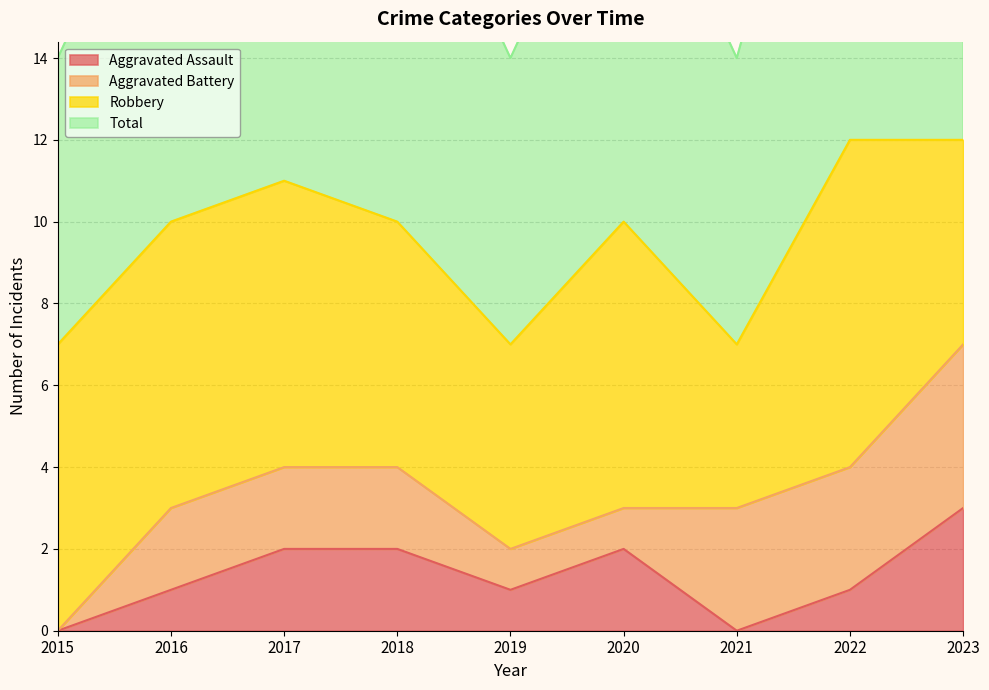

In Aggravated Assault, how many points are higher than both neighbors (excluding endpoints)?

1